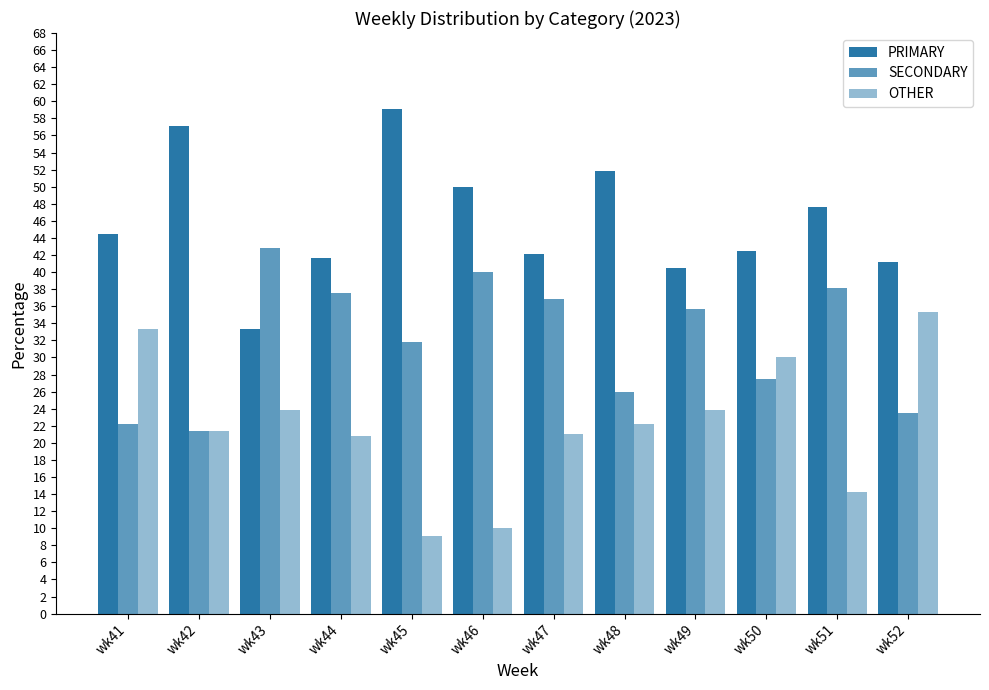

How many data points in PRIMARY are above 44?

6